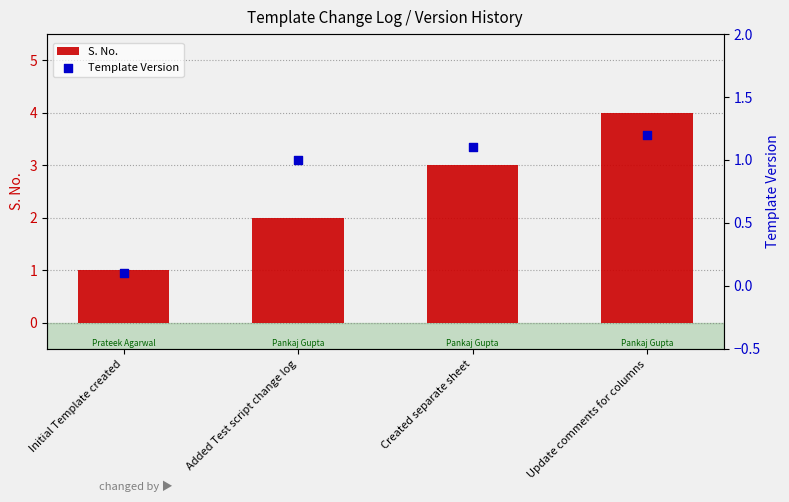

What are all the series names shown in the legend?

S. No., Template Version